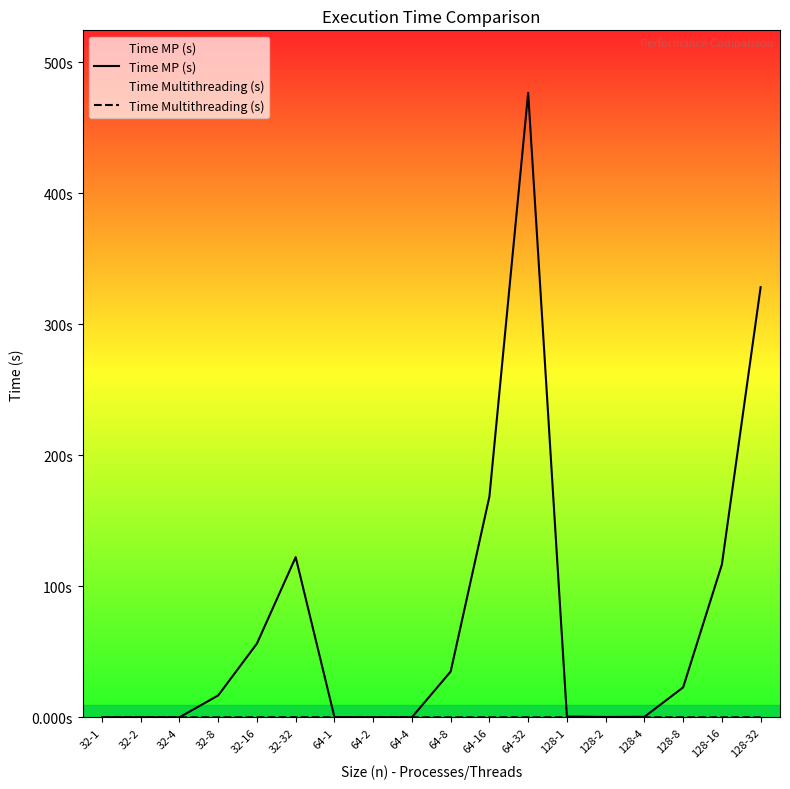

Which category has the lowest value in the Time MP (s) series?

32-1